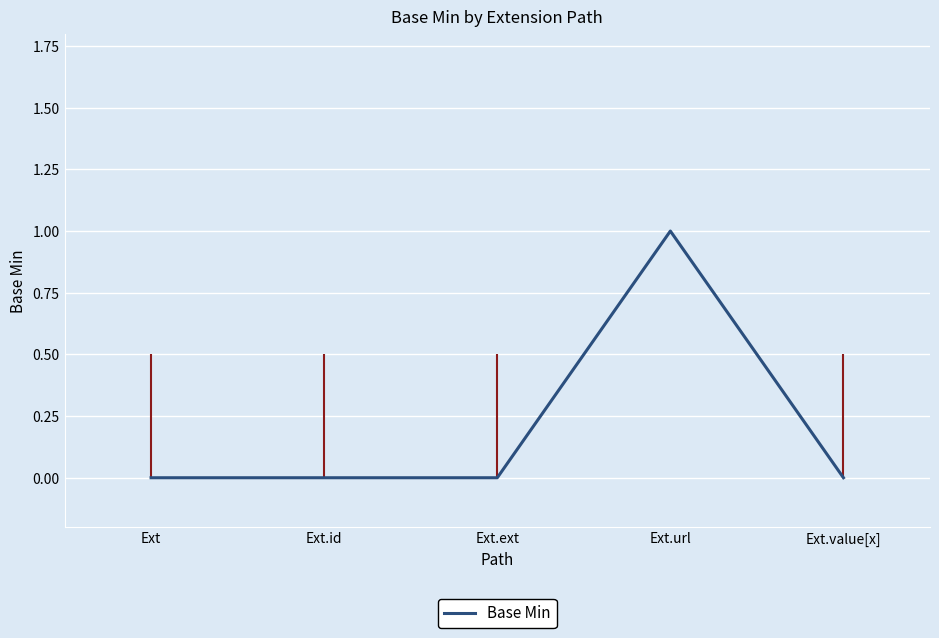

How many lines are shown in the chart?

1